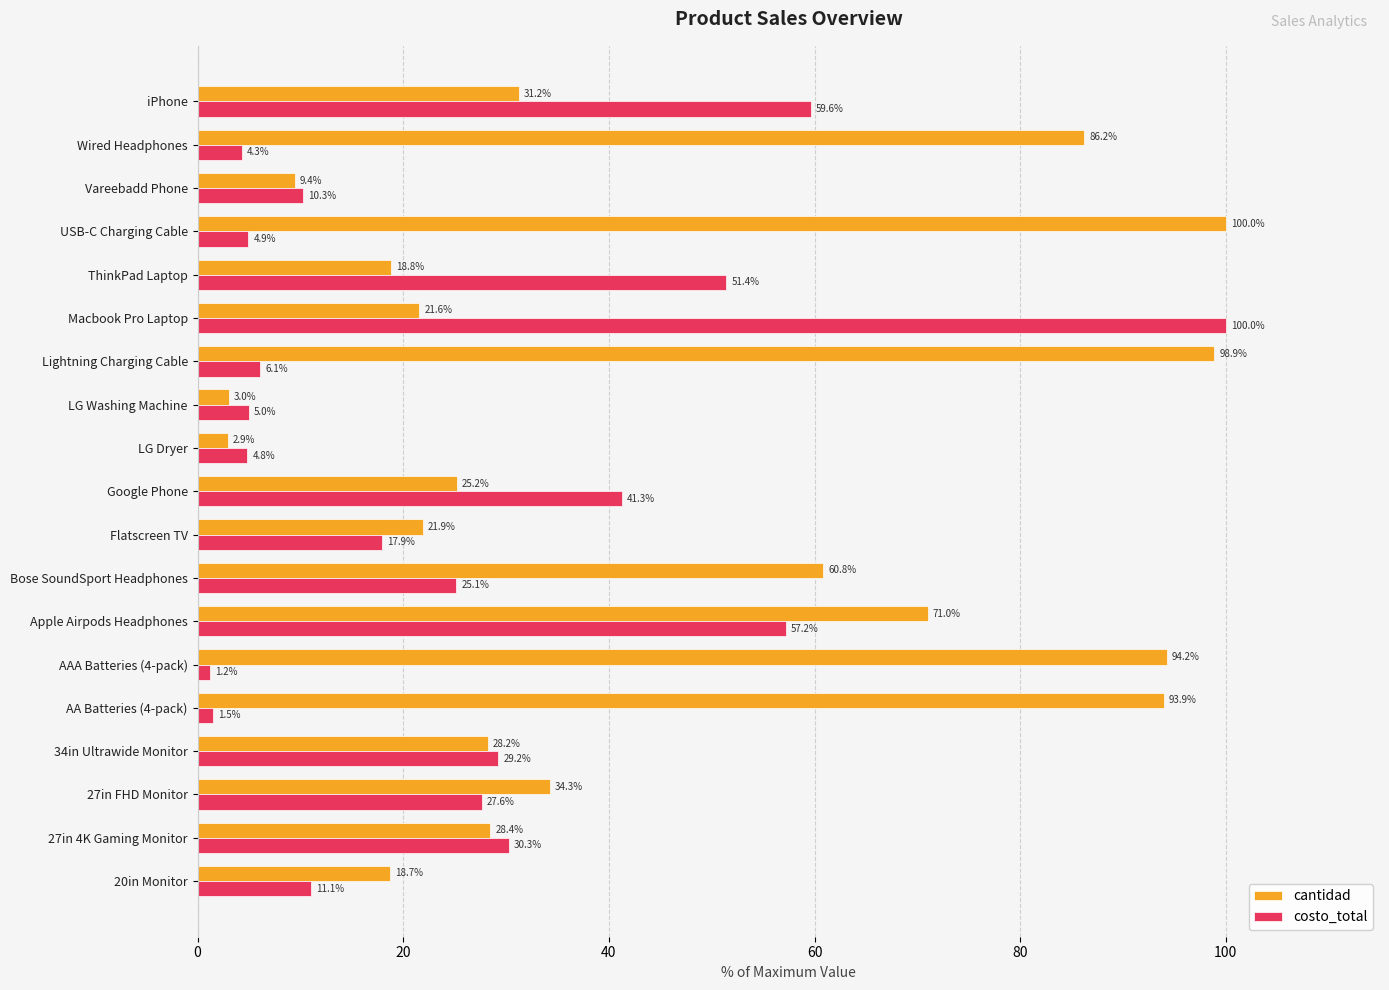

True or false: costo_total has a value of 57.5 at Google Phone.

False